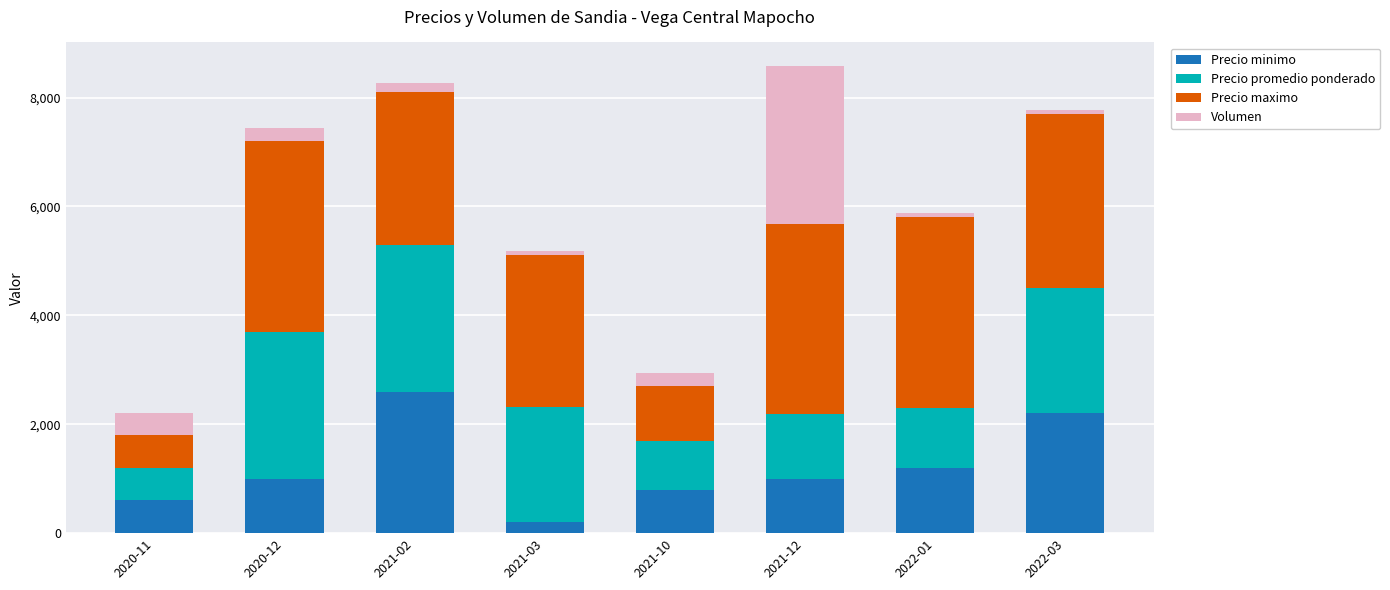

Are the bars grouped side by side (vs. stacked)?

No